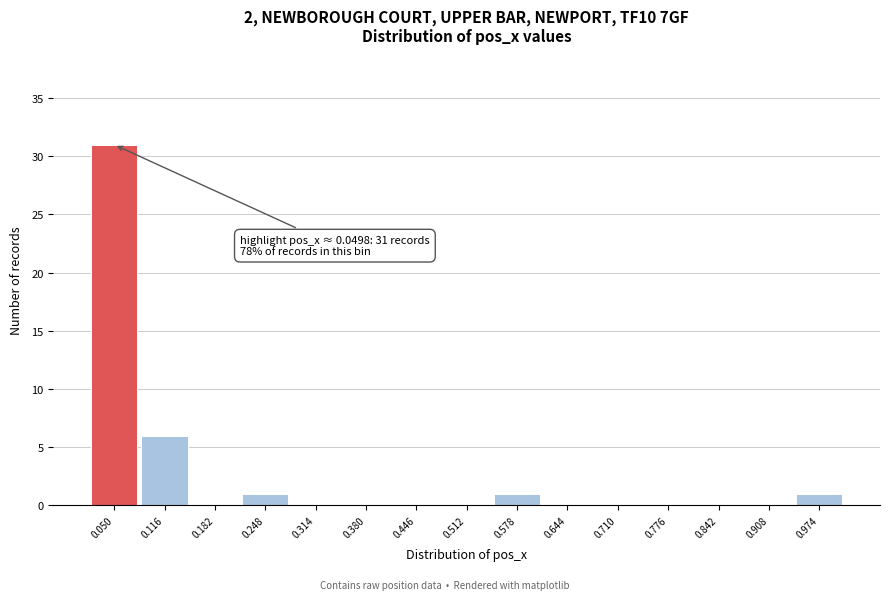

What is the maximum value shown in the chart?

31